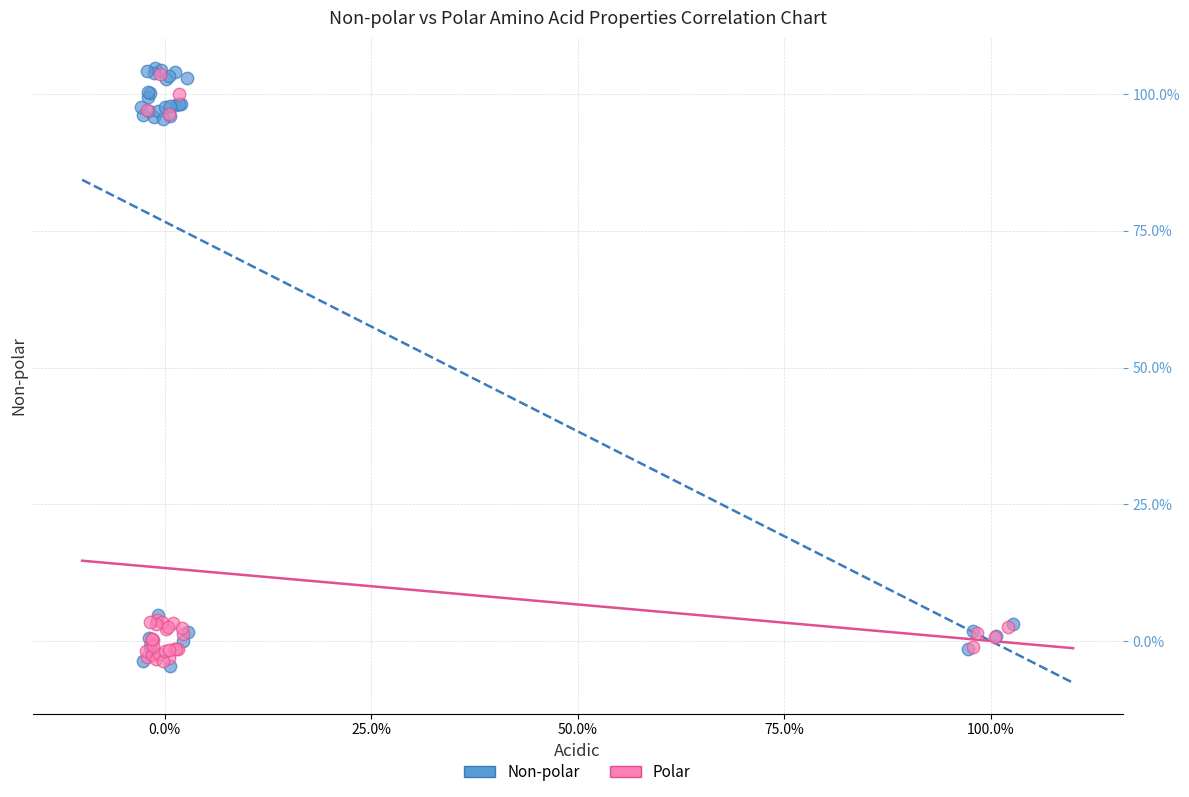

What are all the series names shown in the legend?

Non-polar, Polar